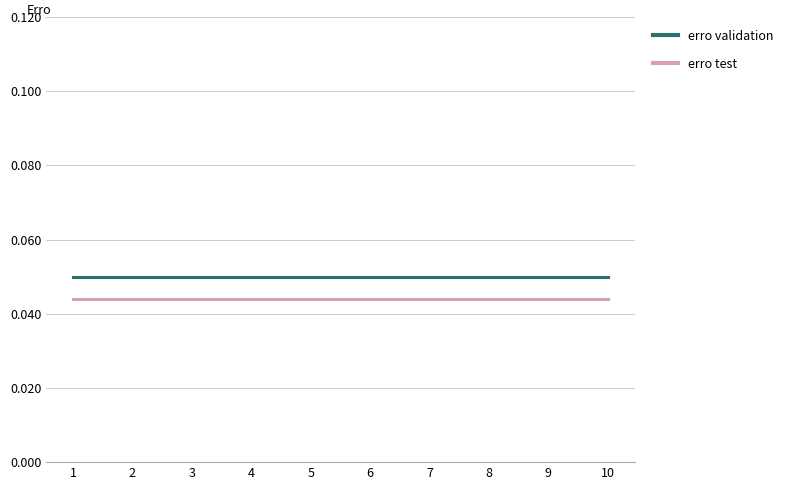

Is the value of erro validation at 2 greater than the value of erro test at 1?

Yes